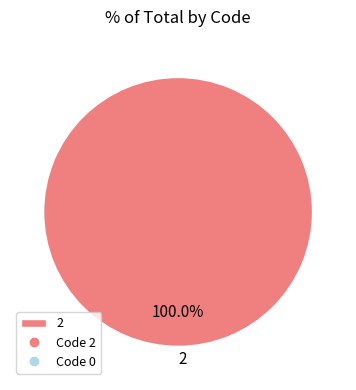

Is it true that 2 is 100% of the pie?

True